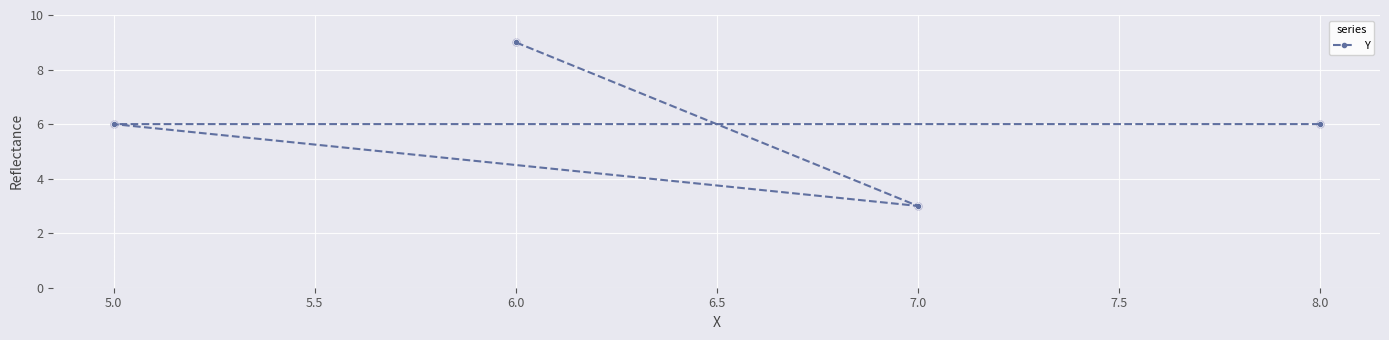

Approximately how many times larger is the value at 8.0 compared to 6.0?

0.7